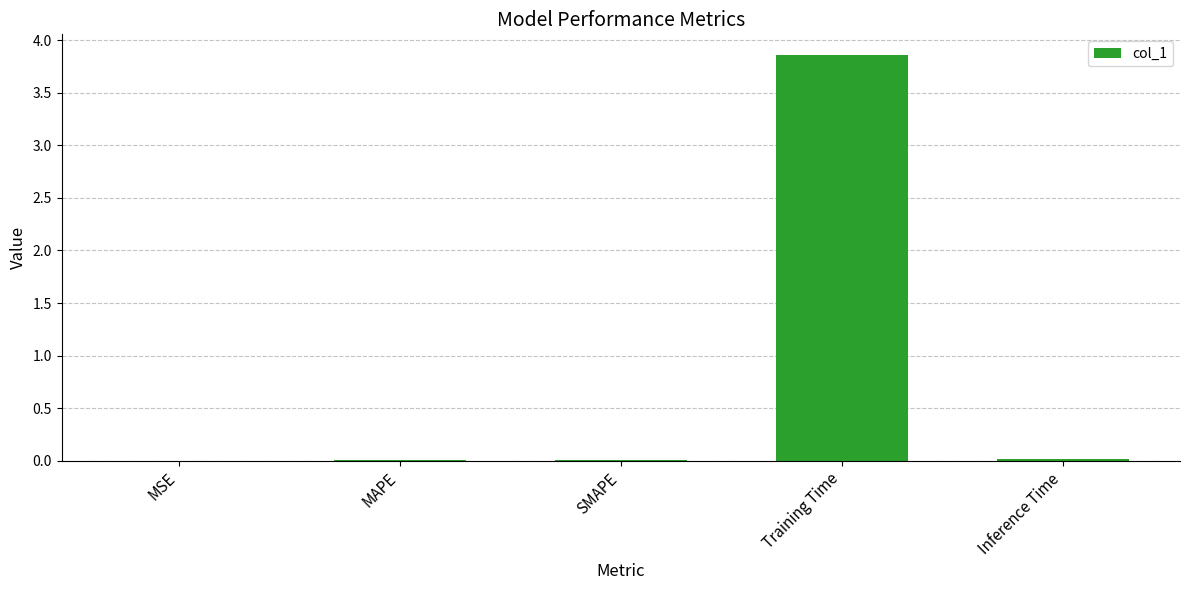

Is it true that the value at SMAPE is 0.0?

True